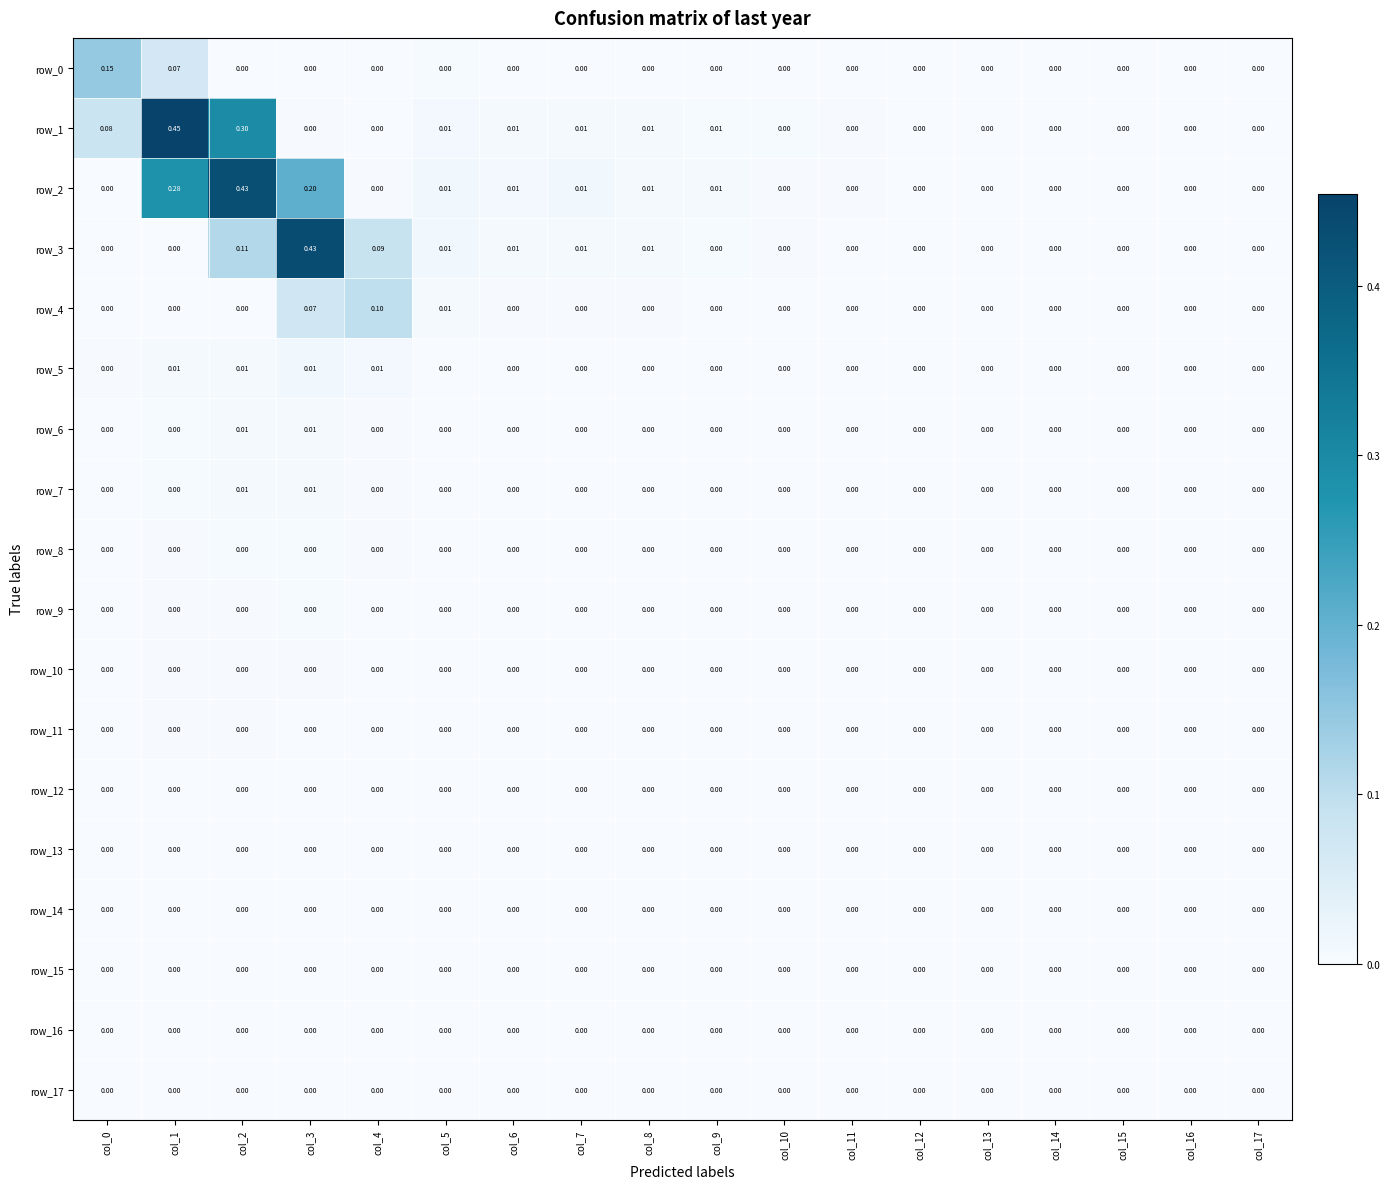

Which category has the lowest value in the row_1 series?

col_14